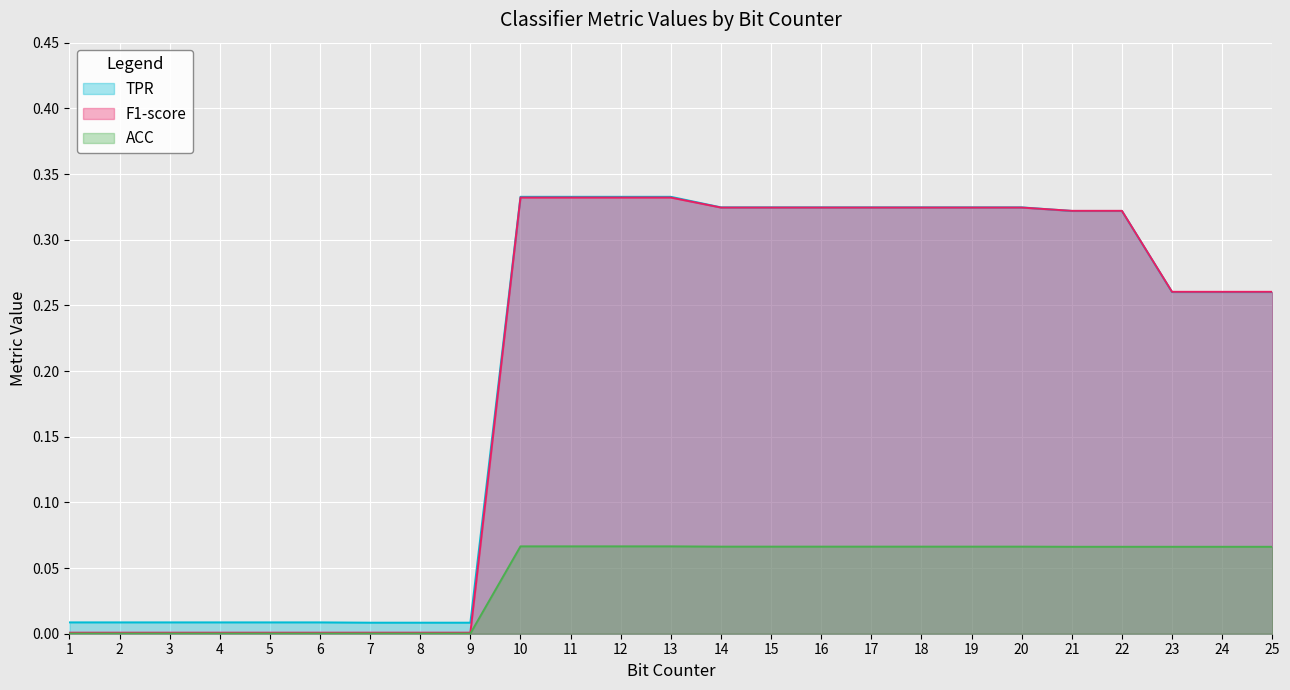

What are all the series names shown in the legend?

TPR, F1-score, ACC